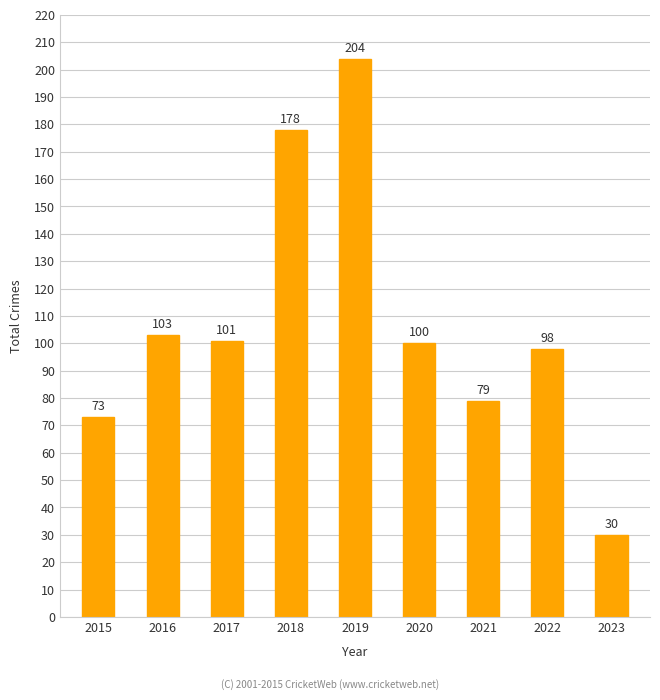

How many values are below 100?

4